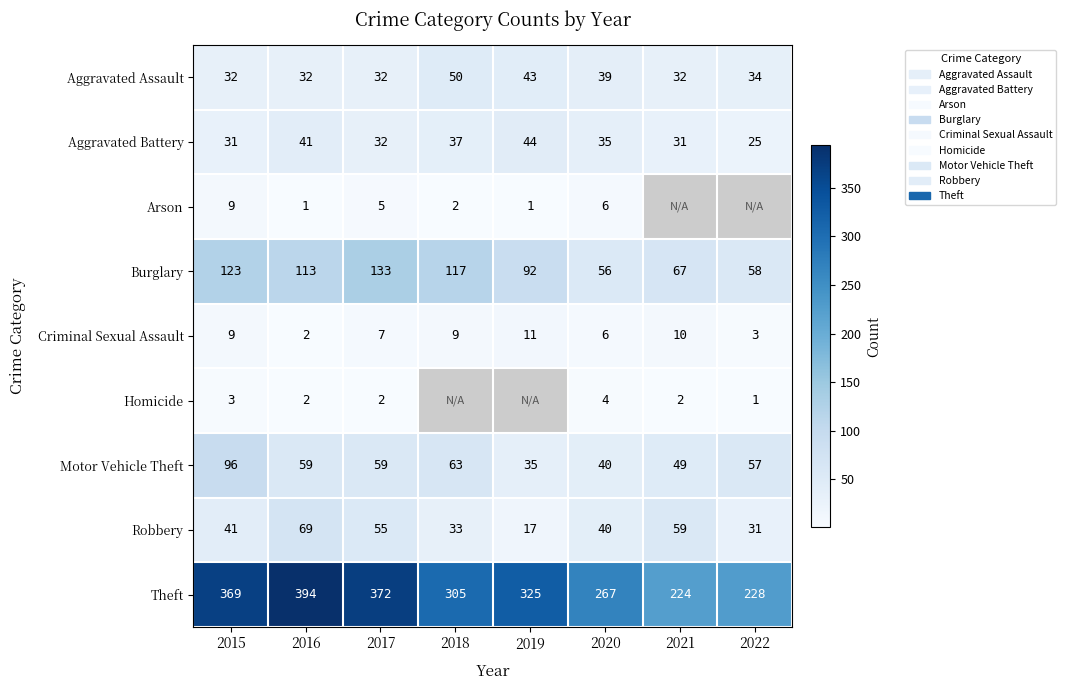

What is the total value across all series at 2016?

713